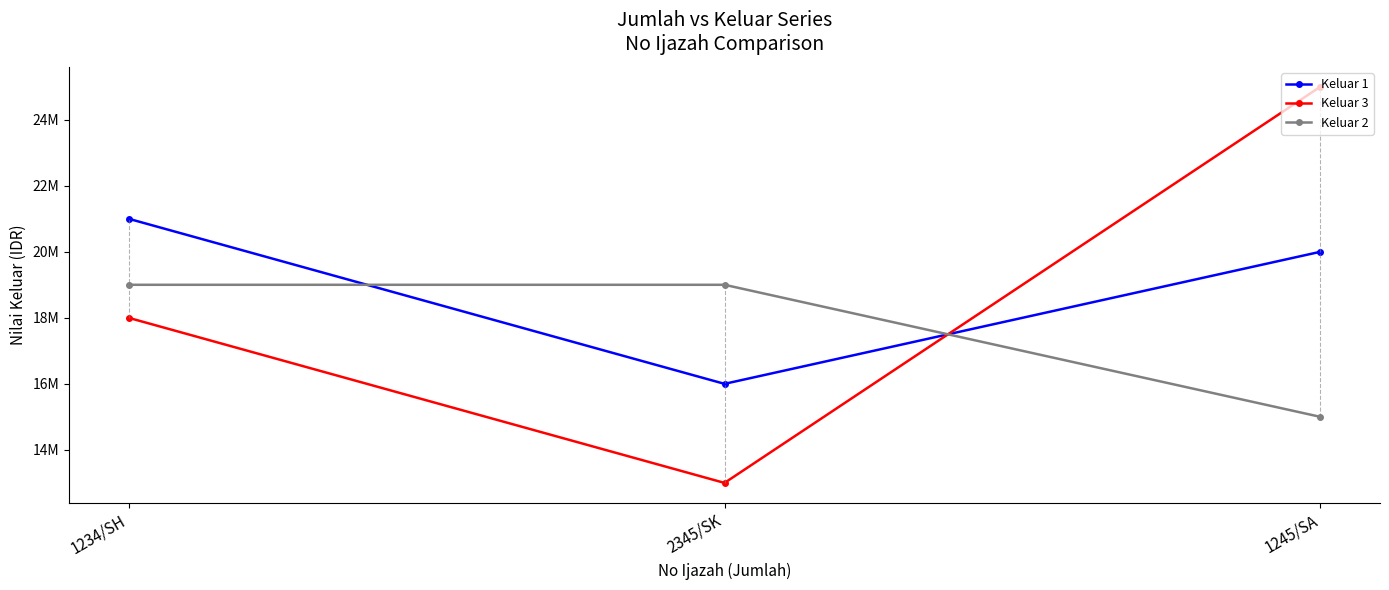

What are all the series names shown in the legend?

Keluar 1, Keluar 3, Keluar 2